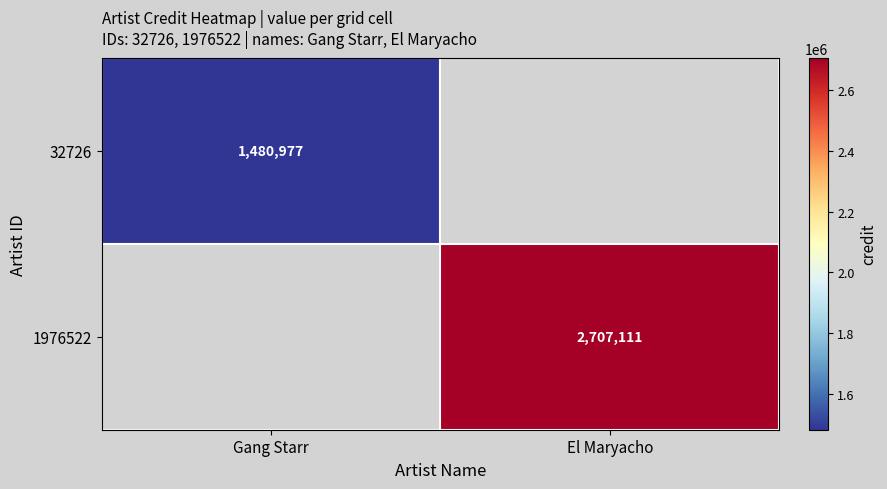

What is the minimum value shown in the chart?

1480977.0